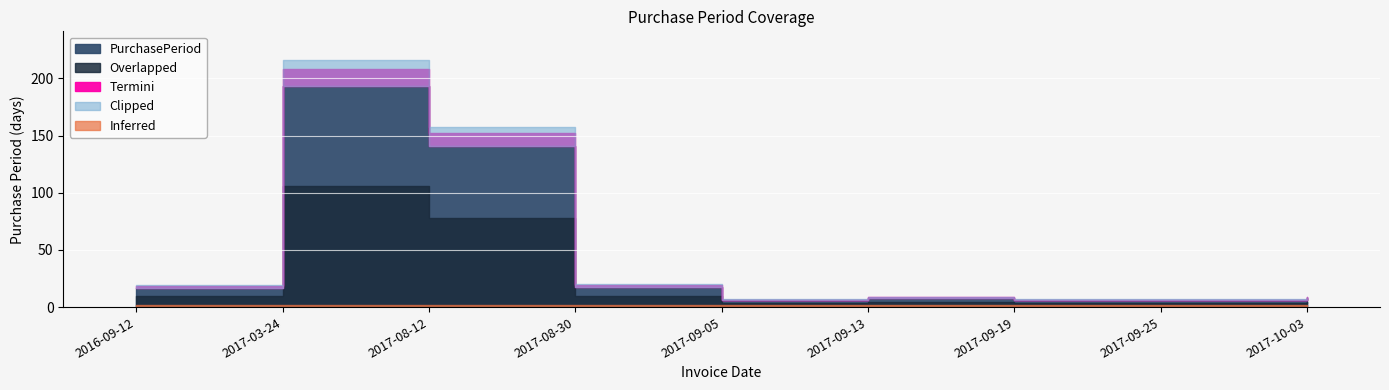

What is the sum of the values at 2017-10-03 and 2017-09-13?

16